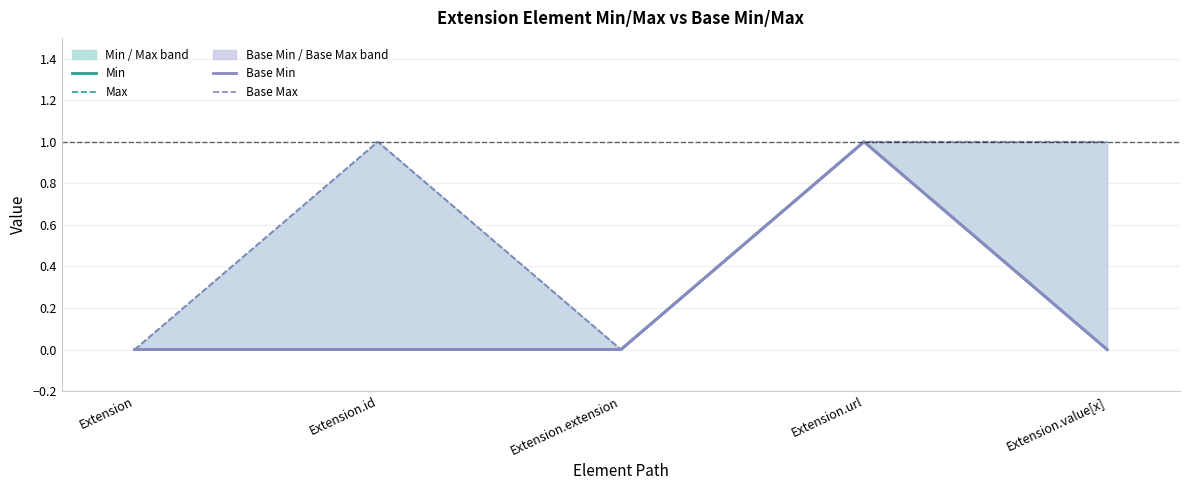

True or false: Min and Base Min intersect in this chart.

False